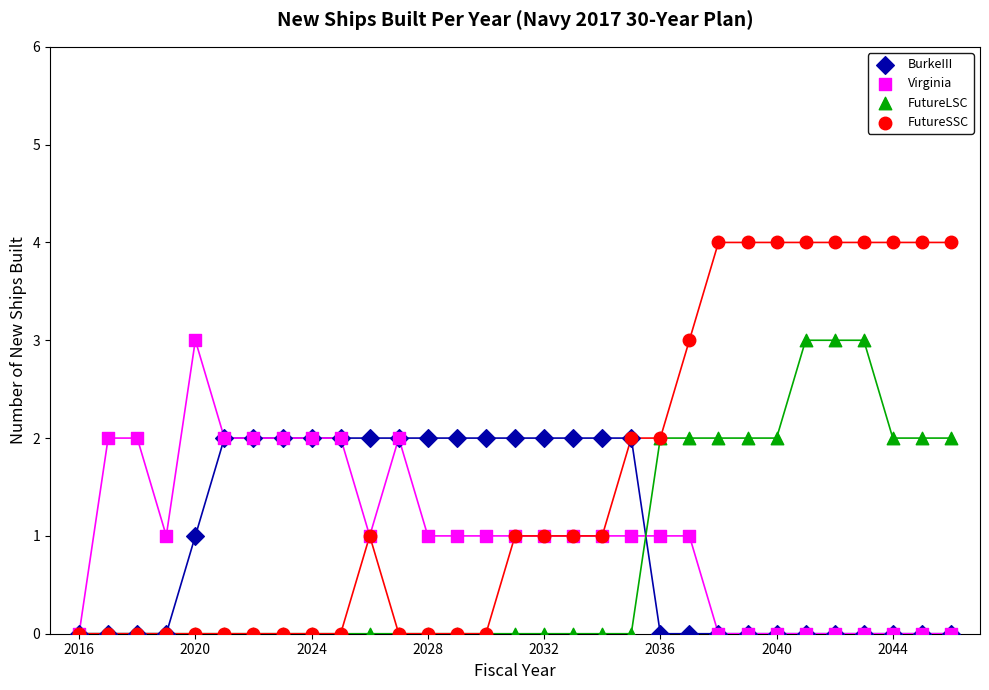

What are all the series names shown in the legend?

BurkeIII, Virginia, FutureLSC, FutureSSC